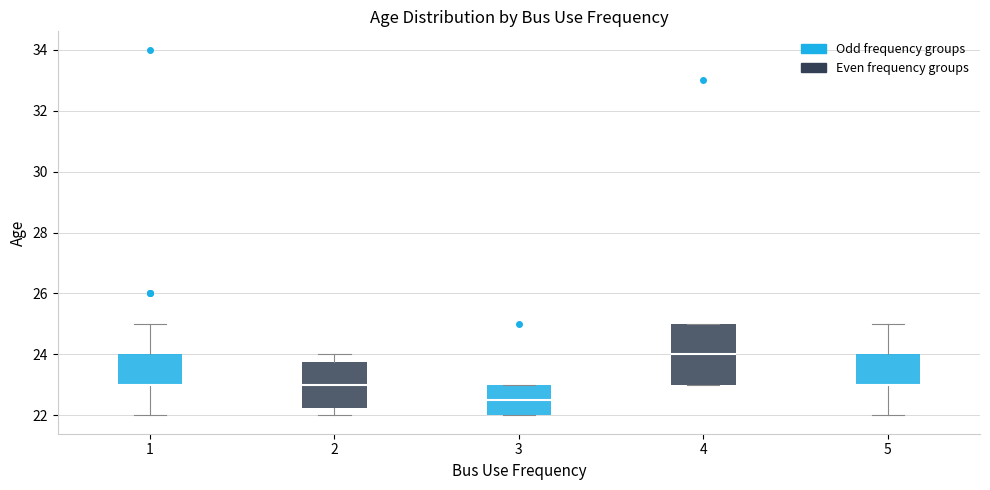

Which box is the tallest, from its lower edge to its upper edge?

4